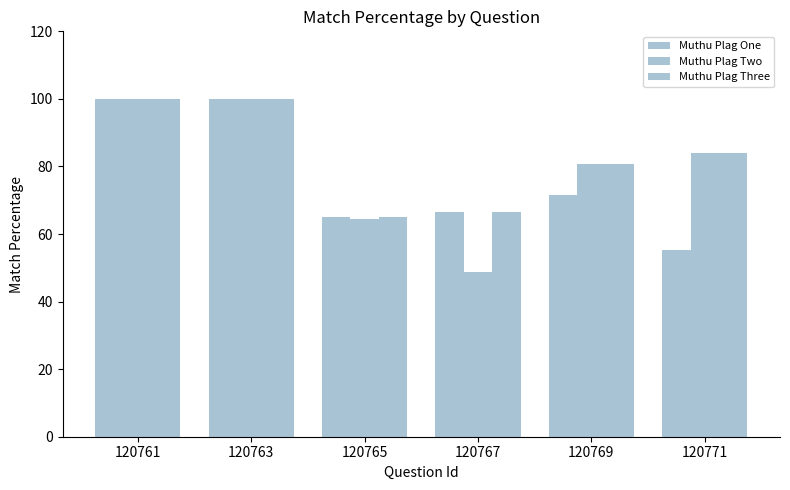

How many bars are there in each group?

3